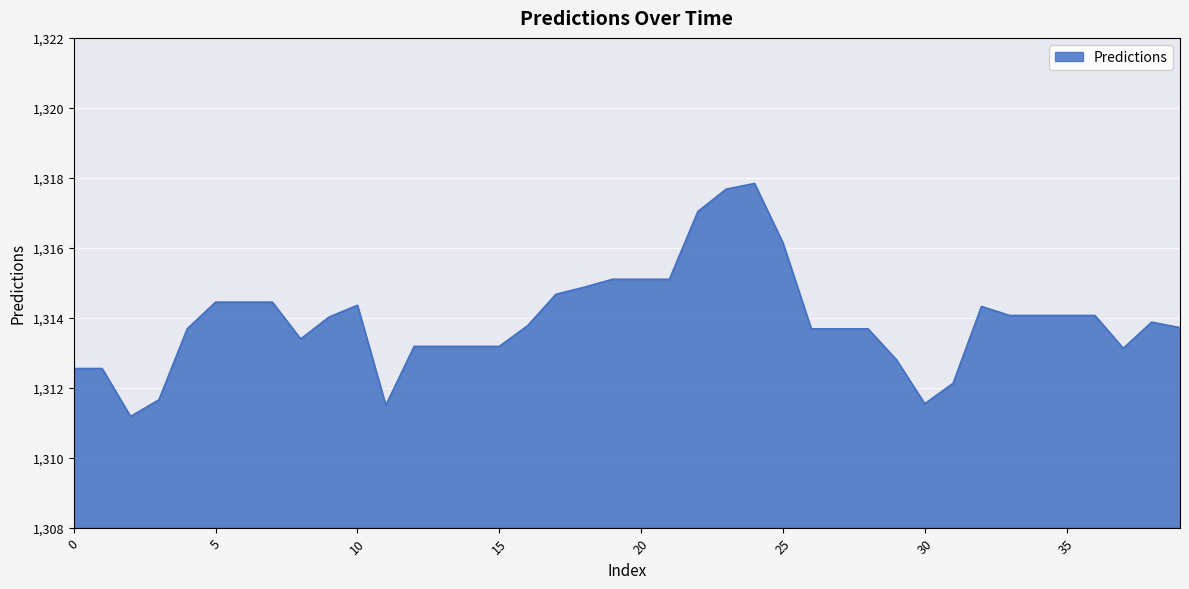

What is the difference between the maximum and minimum values?

6.7